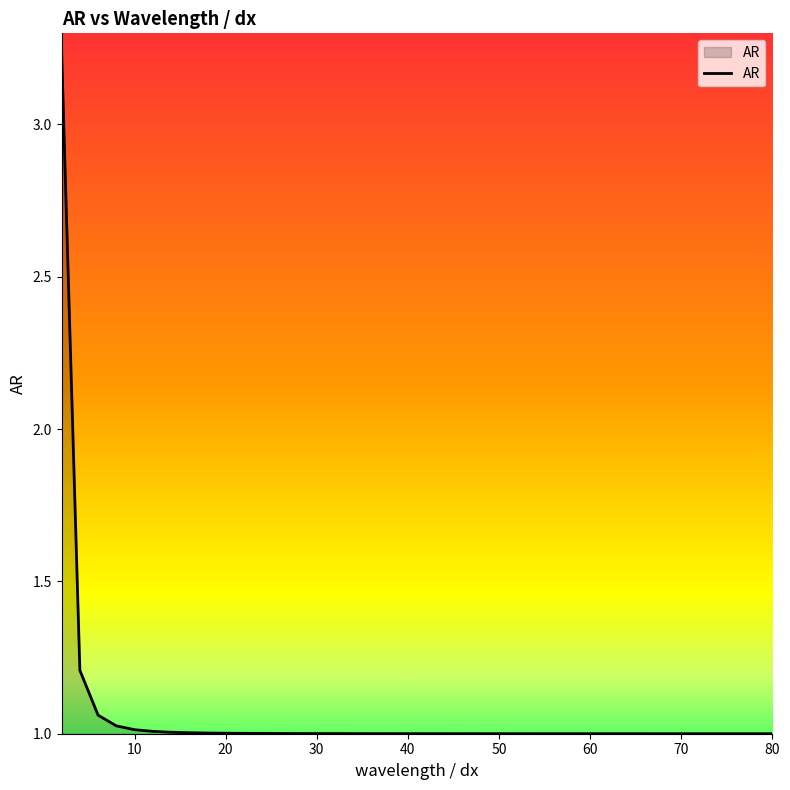

What is the difference between the maximum and minimum values?

2.2